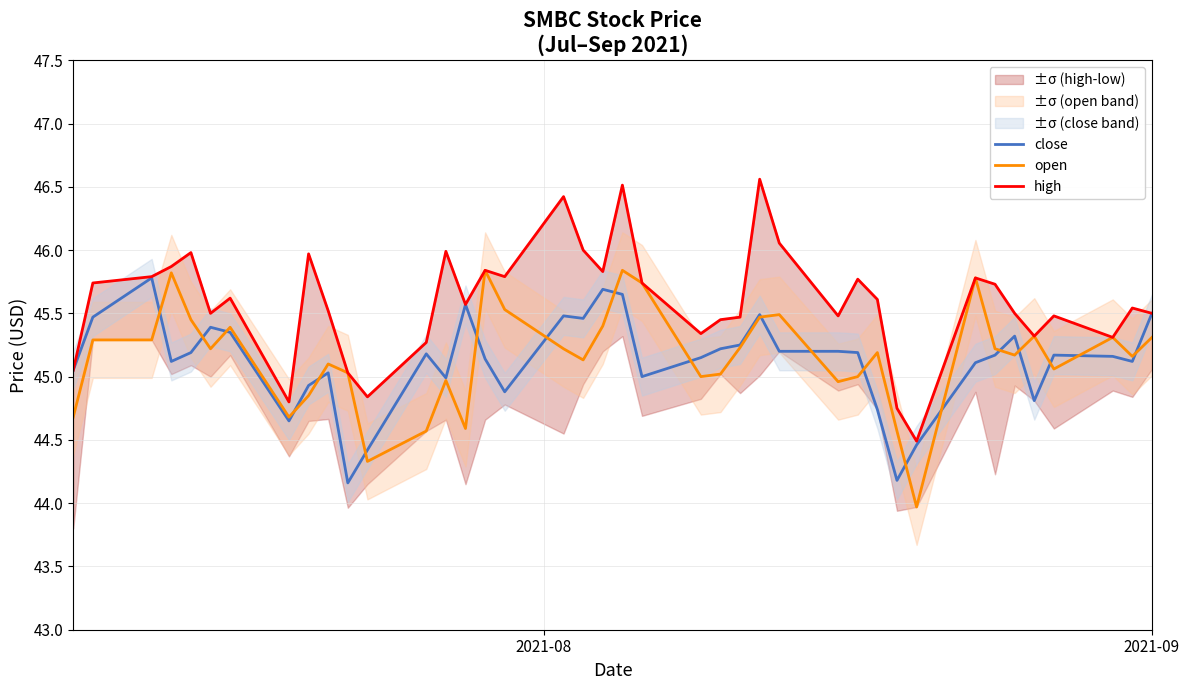

How many series are shown in this chart?

3